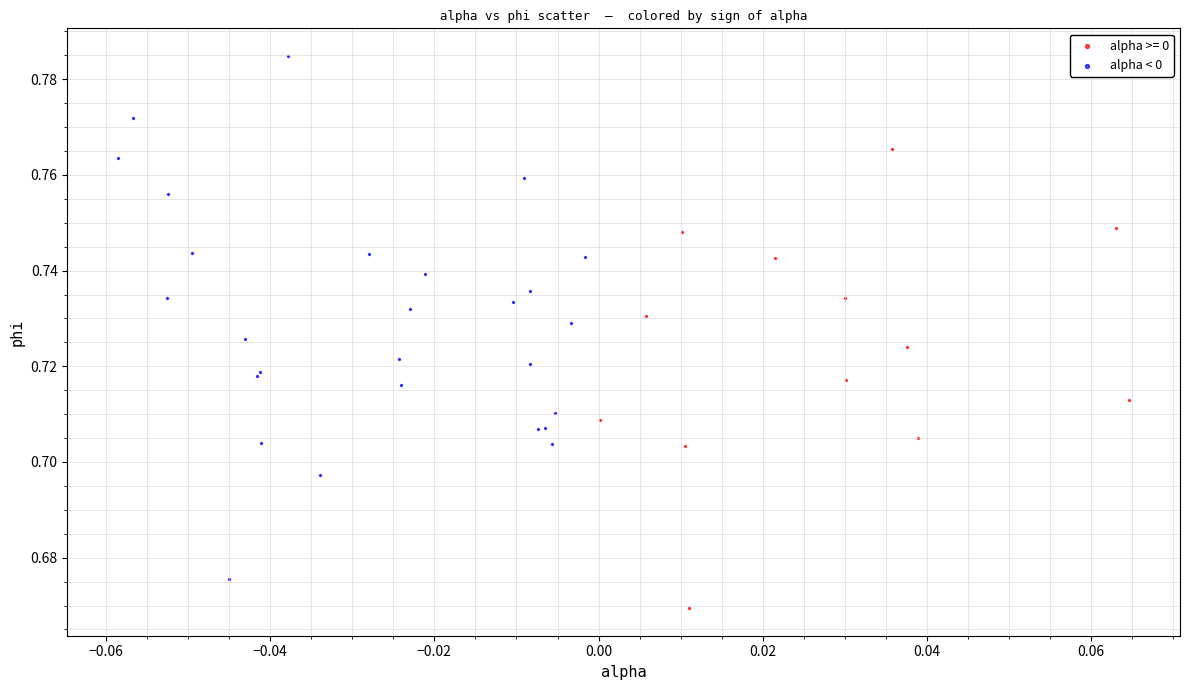

Which series contains the highest Y value?

alpha < 0